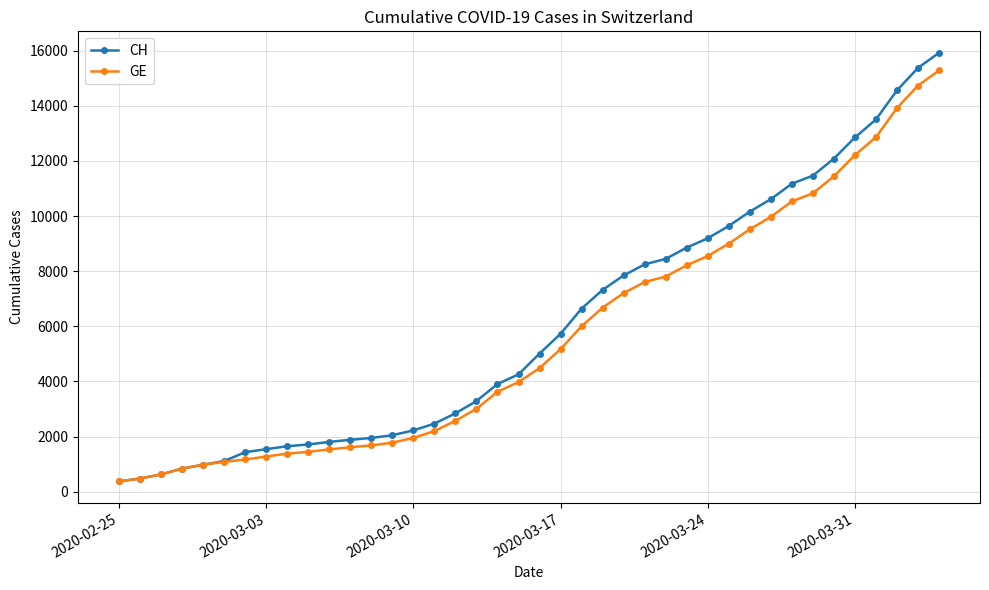

What is the lowest value of the GE series?

375